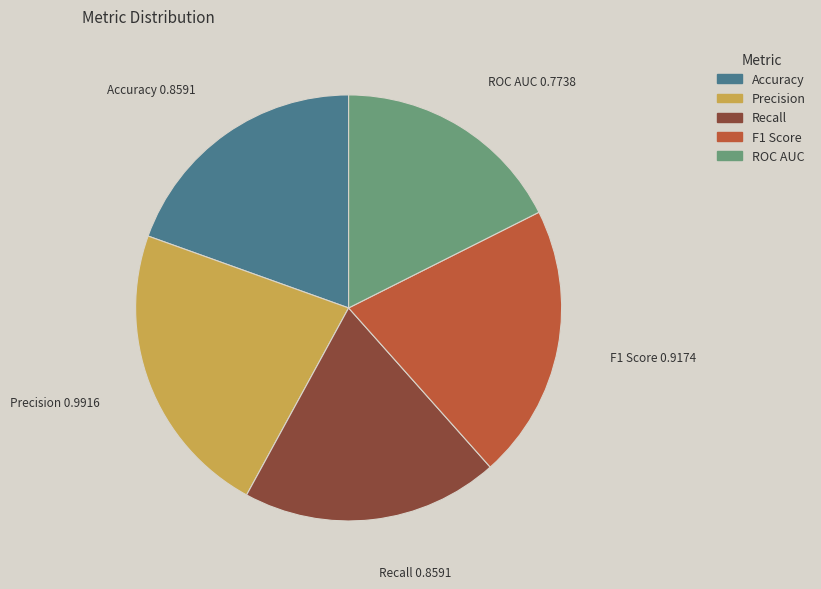

The Accuracy slice represents 20% of the pie. True or false?

True